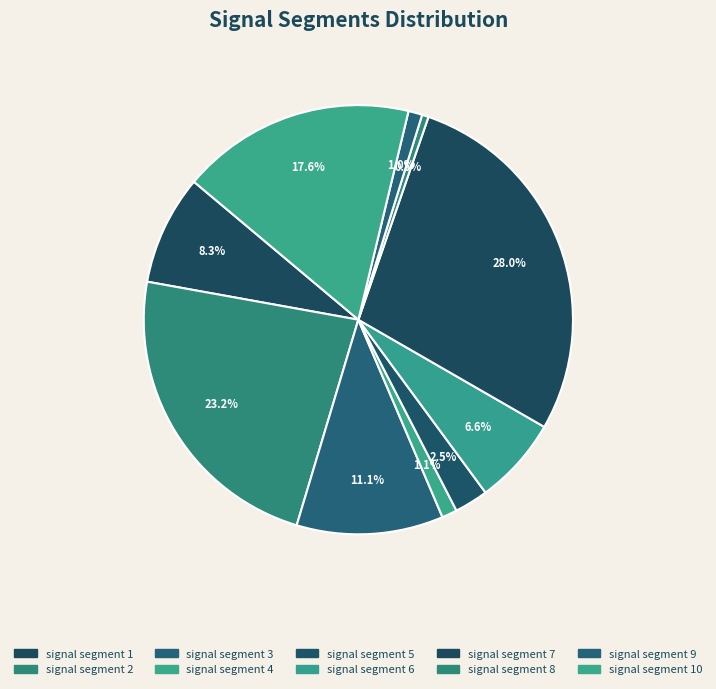

Does signal segment 10 represent more than half of the total?

No